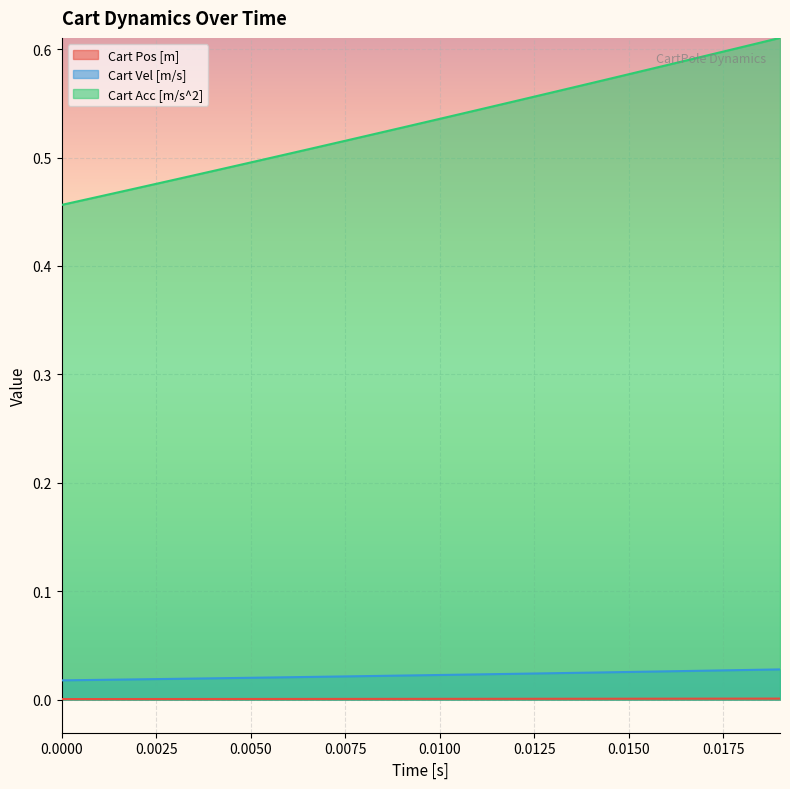

Reading right to left, list all the values displayed in this chart.

Cart Pos [m]: 0.0	0.0	0.0	0.0	0.0	0.0	0.0	0.0	0.0	0.0	0.0	0.0	0.0	0.0	0.0	0.0	0.0	0.0	0.0	0.0
Cart Vel [m/s]: 0.0	0.0	0.0	0.0	0.0	0.0	0.0	0.0	0.0	0.0	0.0	0.0	0.0	0.0	0.0	0.0	0.0	0.0	0.0	0.0
Cart Acc [m/s^2]: 0.6	0.6	0.6	0.6	0.6	0.6	0.6	0.6	0.5	0.5	0.5	0.5	0.5	0.5	0.5	0.5	0.5	0.5	0.5	0.5